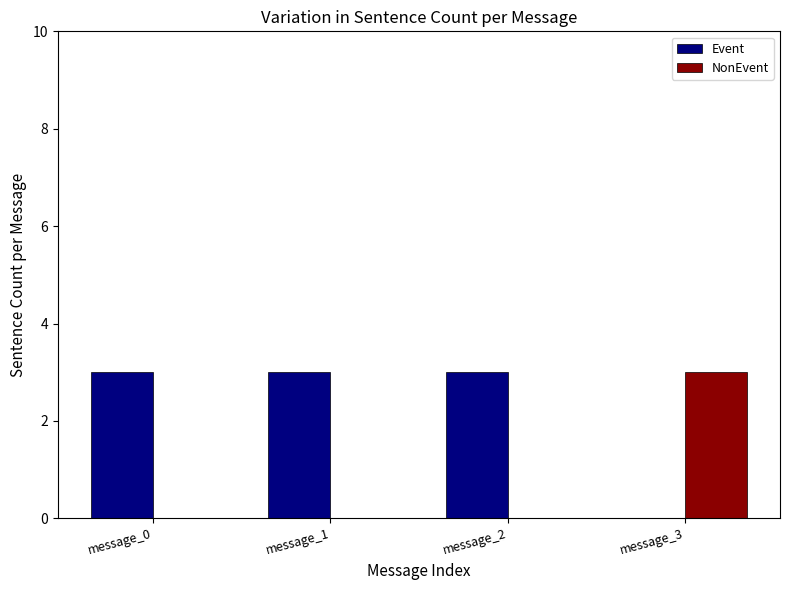

How many groups of bars are there?

4